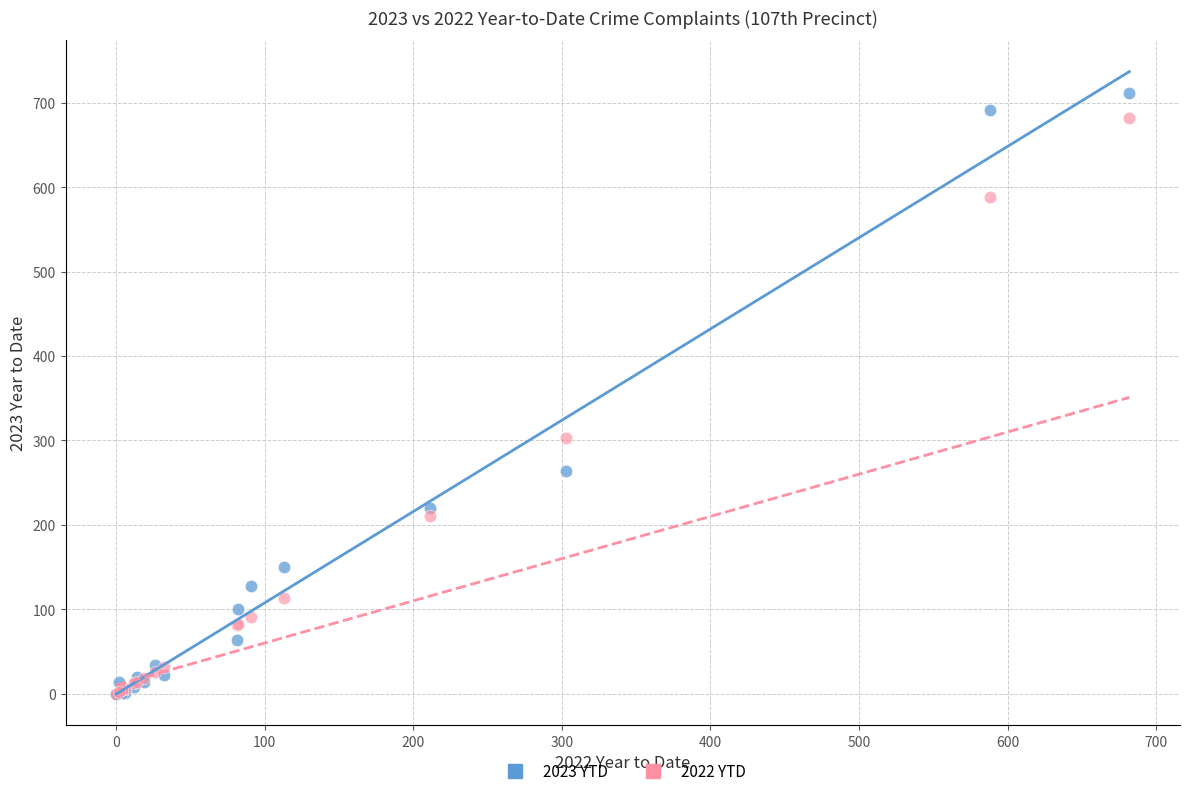

In the 2023 YTD series, what Y value is closest to 356?

264